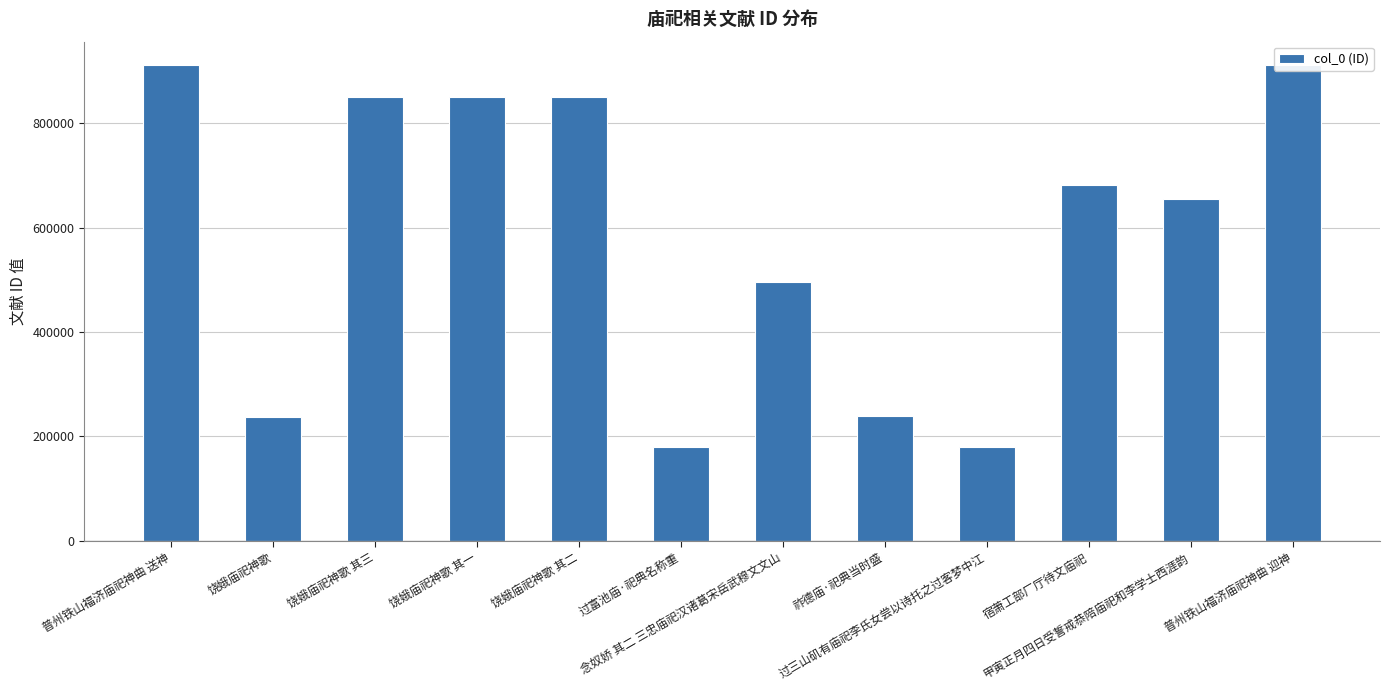

The value at 普州铁山福济庙祀神曲 送神 is 1314991. True or false?

False